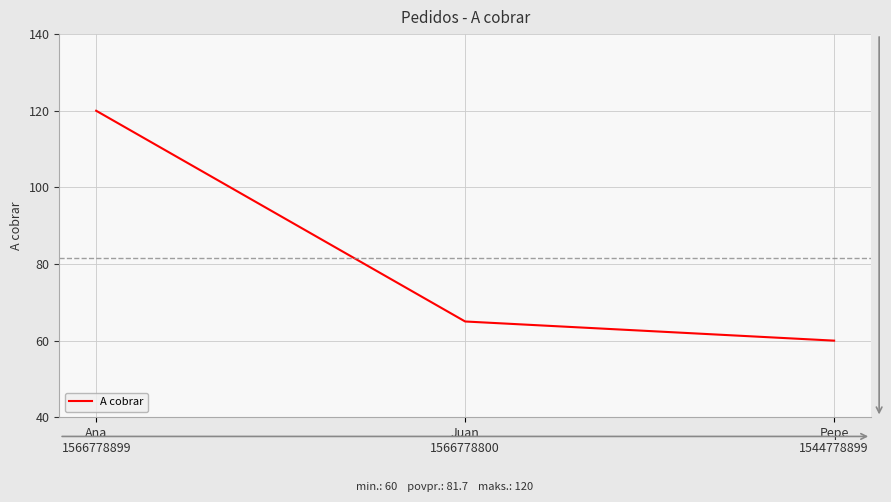

What is the sum of all values?

245